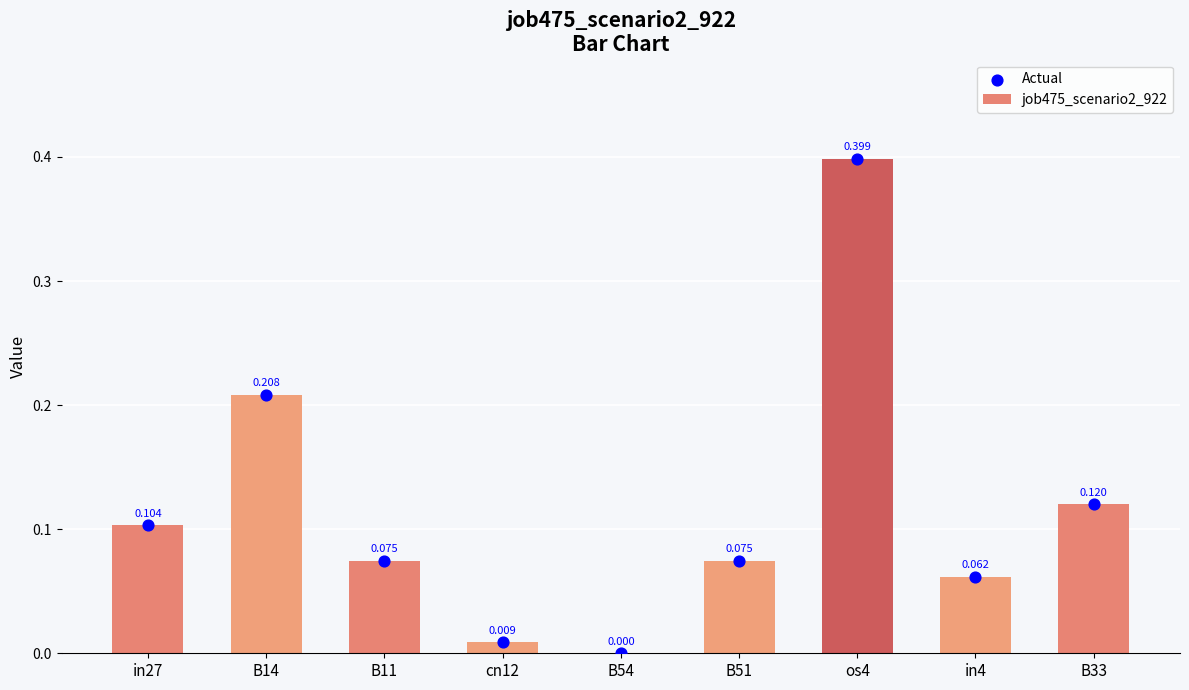

What is the total value across all series at B33?

0.2